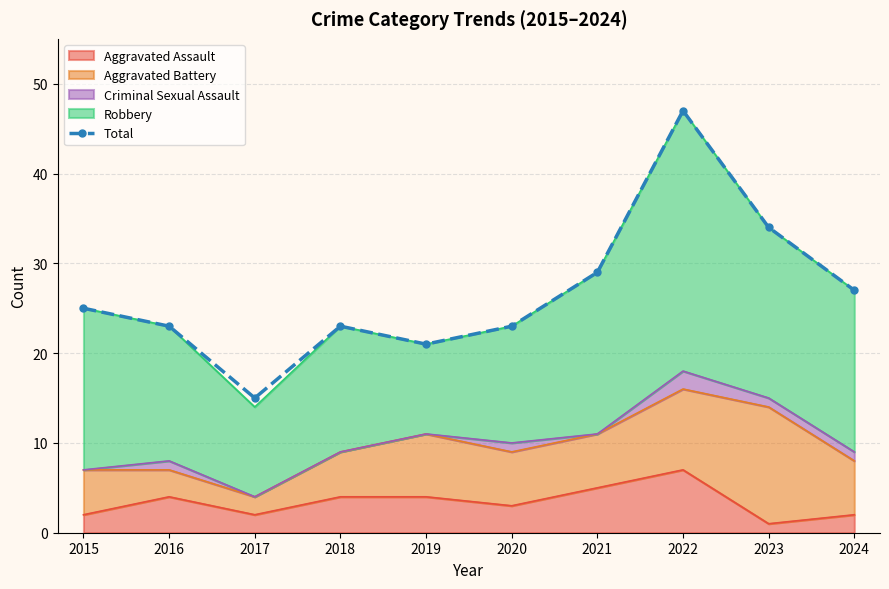

Where is the first local maximum?

2018